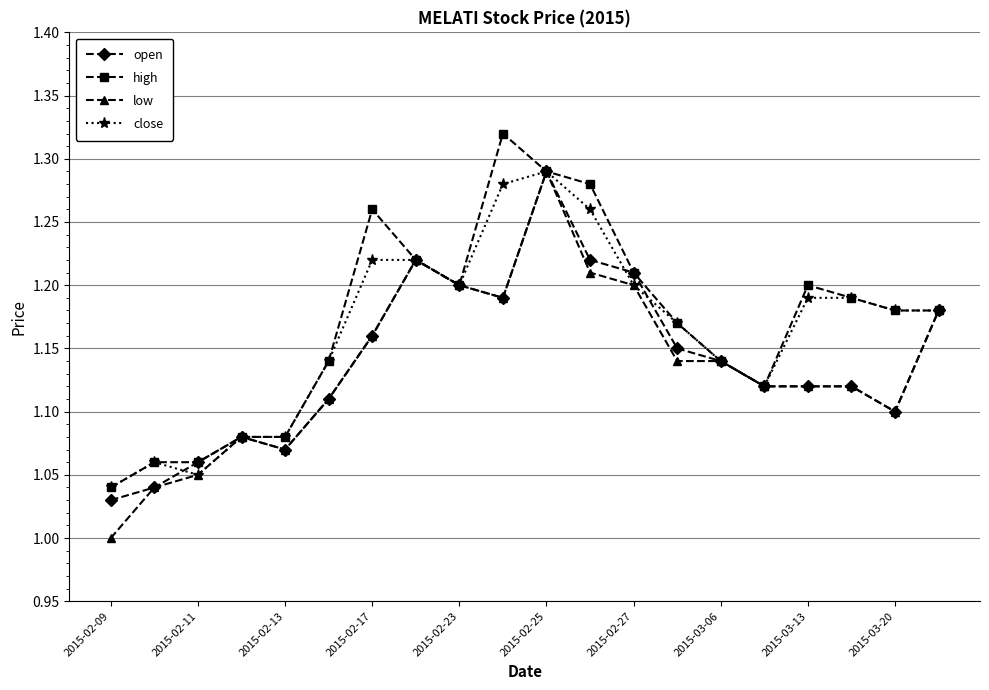

How many distinct data groups are displayed?

4